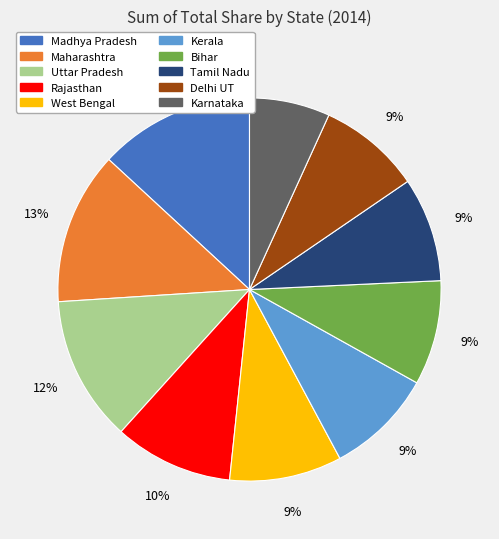

To the nearest percent, what percentage of the pie is Madhya Pradesh?

13%